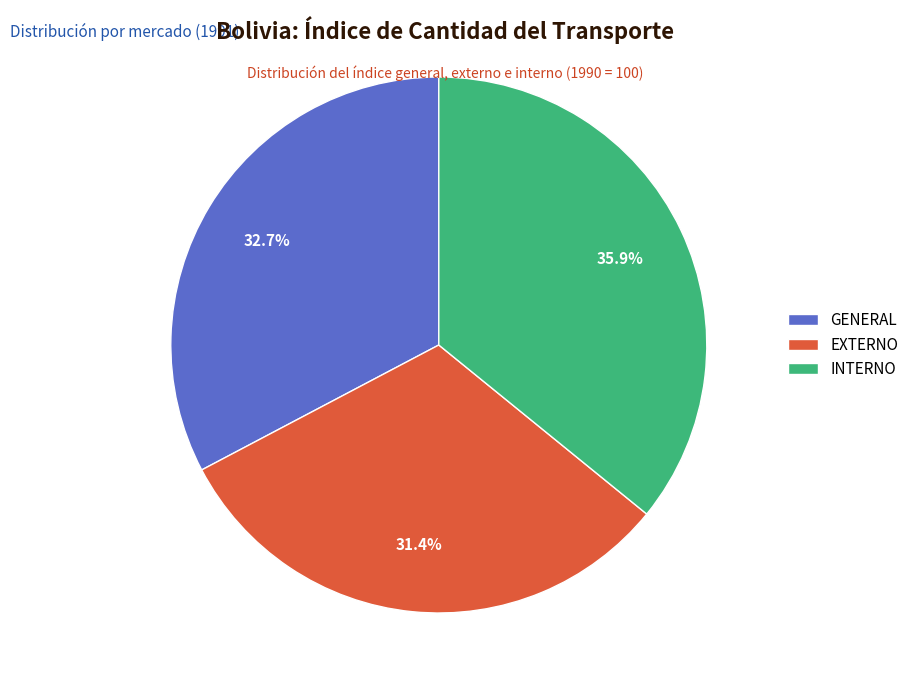

To the nearest percent, what is the difference between the EXTERNO and INTERNO slice percentages?

4%